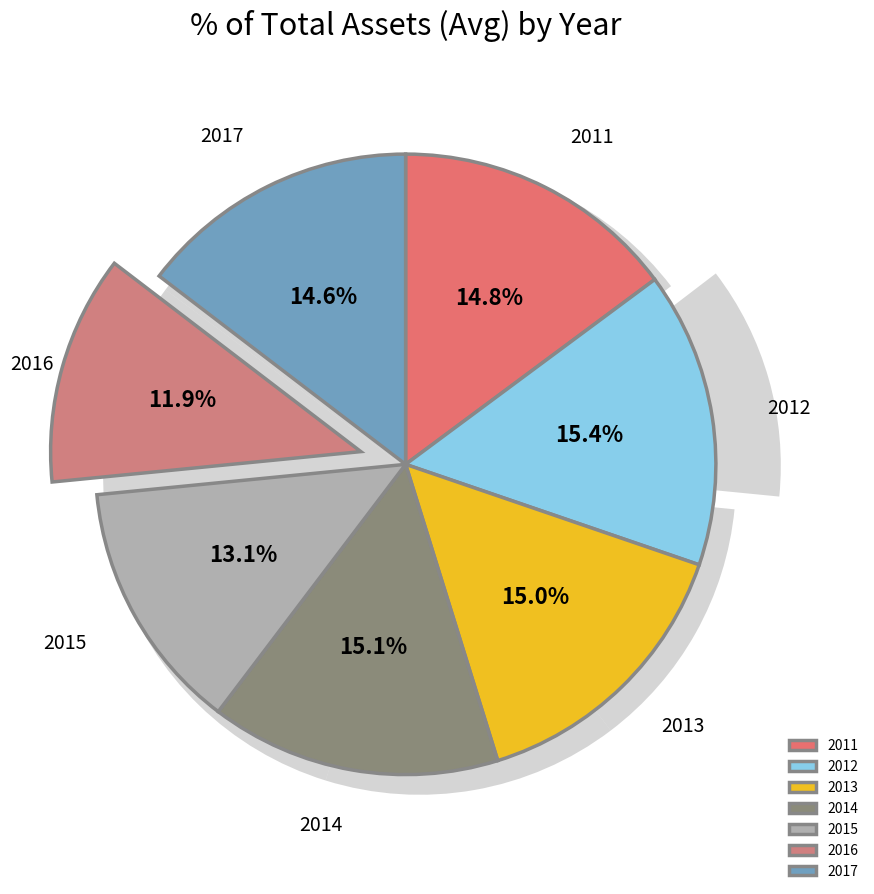

To the nearest percent, what is the combined percentage of 2014 and 2017?

30%